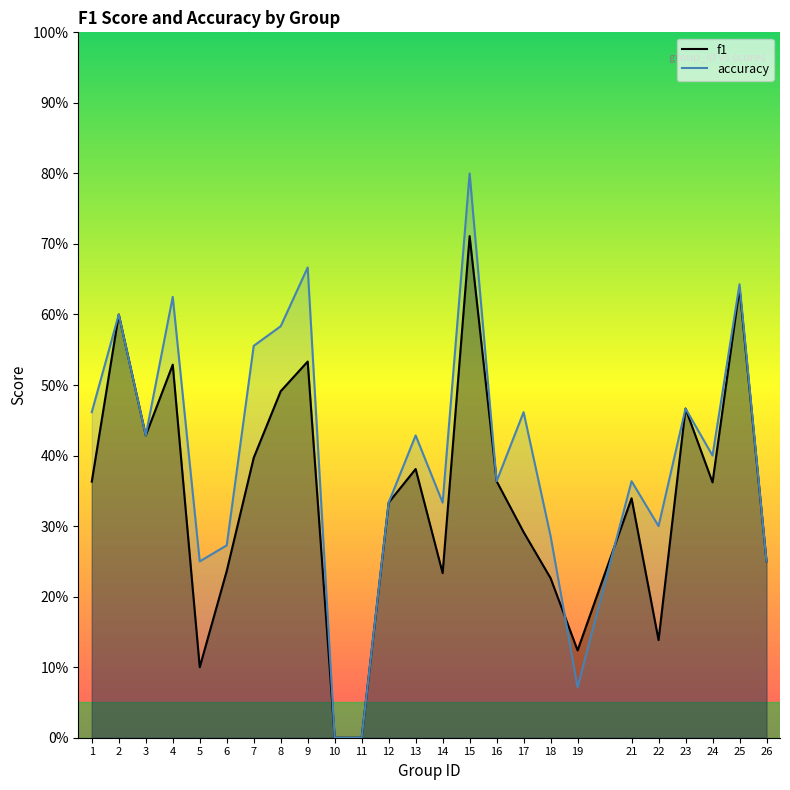

Which series has the largest total across all categories?

accuracy